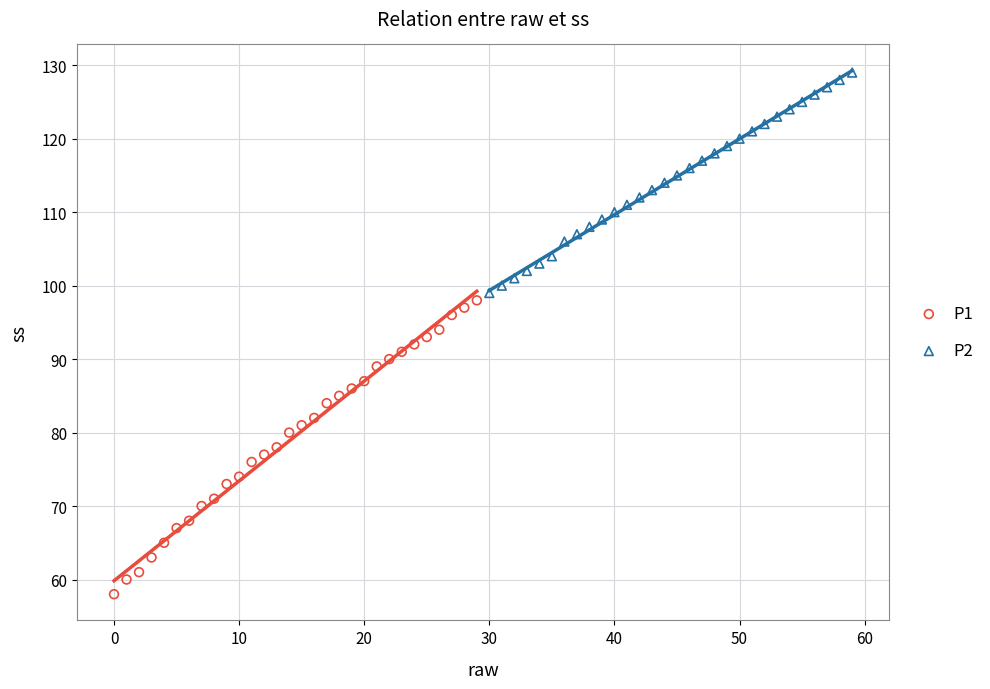

What are all the series names shown in the legend?

P1, P2